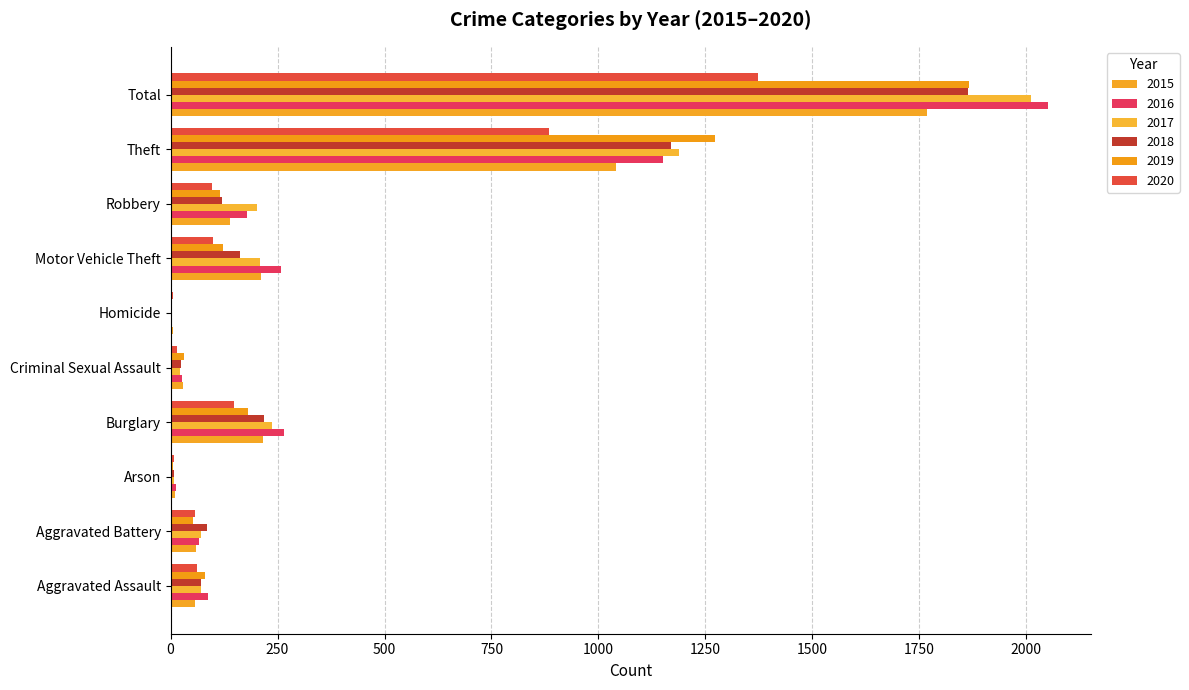

Which category has the highest value across all series?

Total